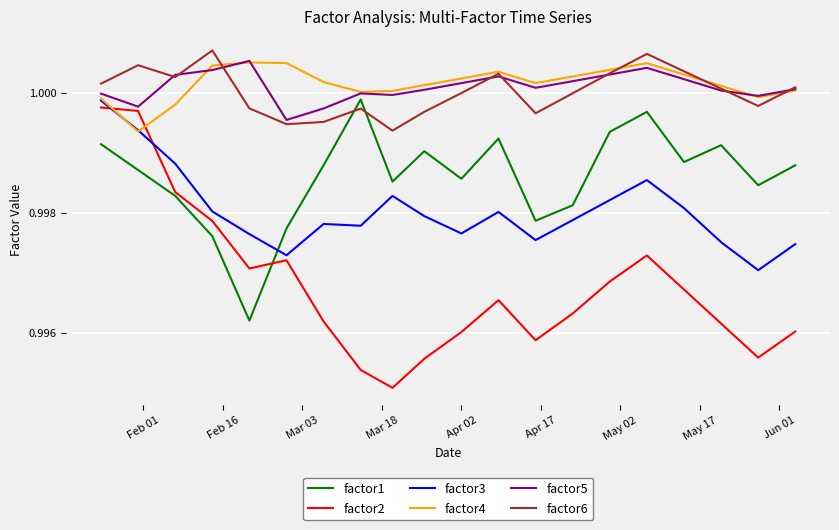

True or false: factor5 and factor1 cross at least once.

False